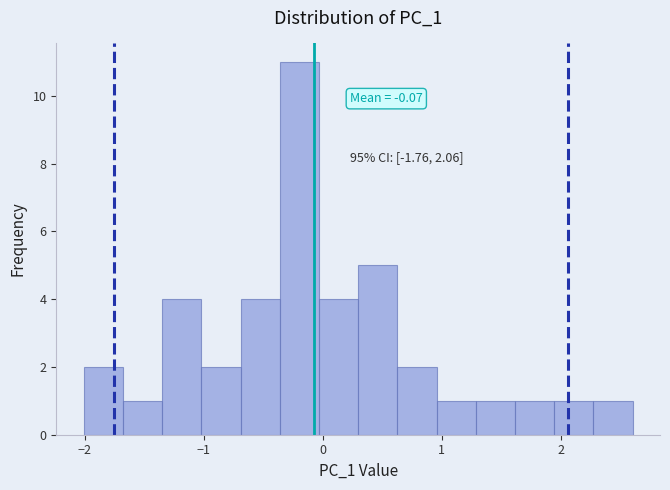

Around what value on the x-axis is the tallest bar? Give the approximate position of its centre, as read against the axis.

-0.2